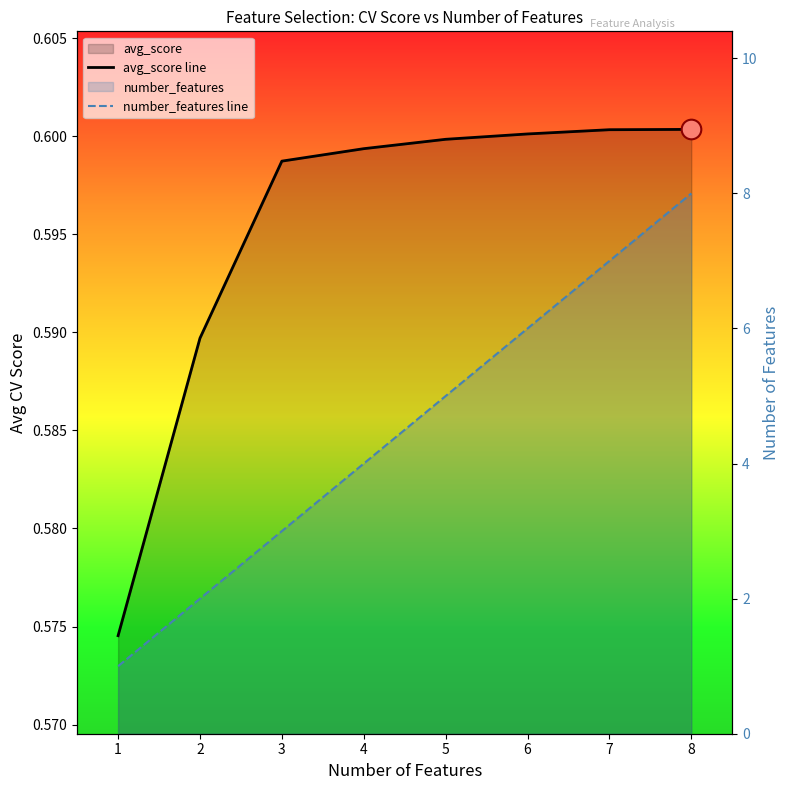

At which category is the sum across all series the highest?

8